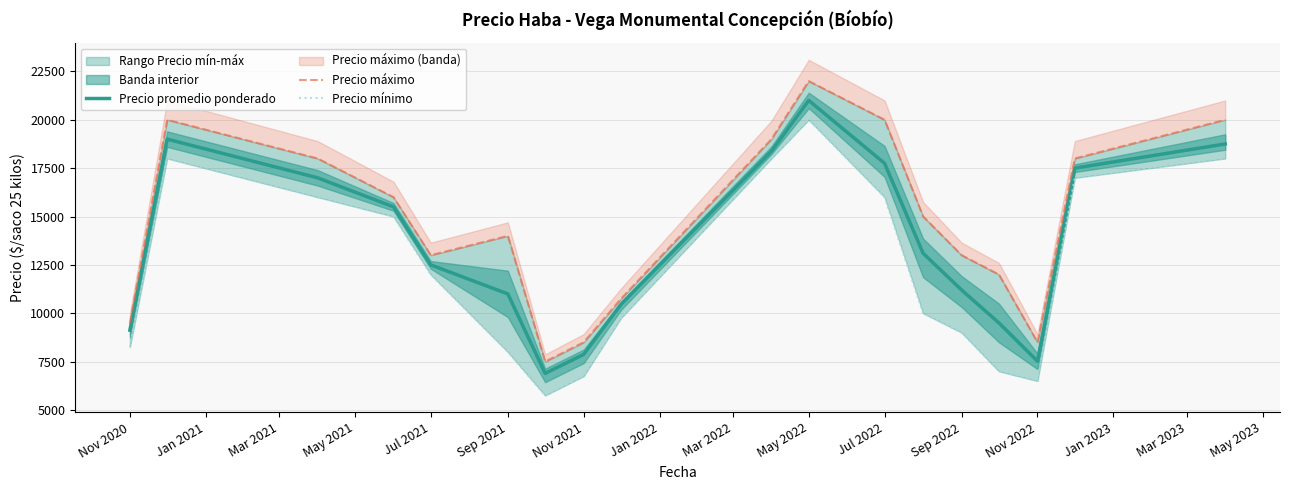

The value of Precio promedio ponderado at Nov 2020 is 4266. True or false?

False